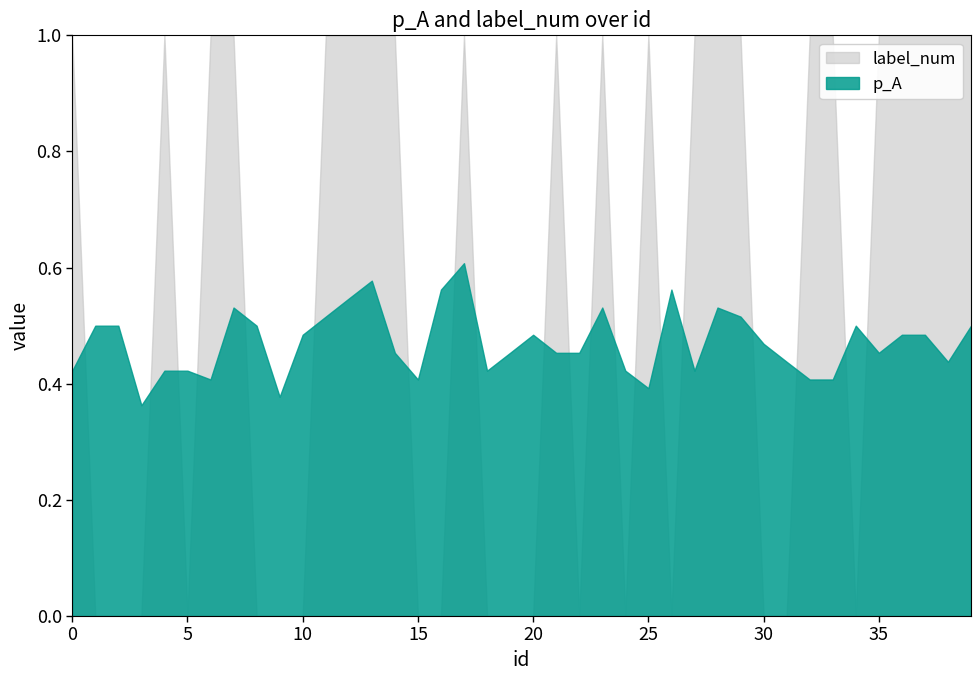

List the series in order of their overall mean, lowest first.

p_A, label_num